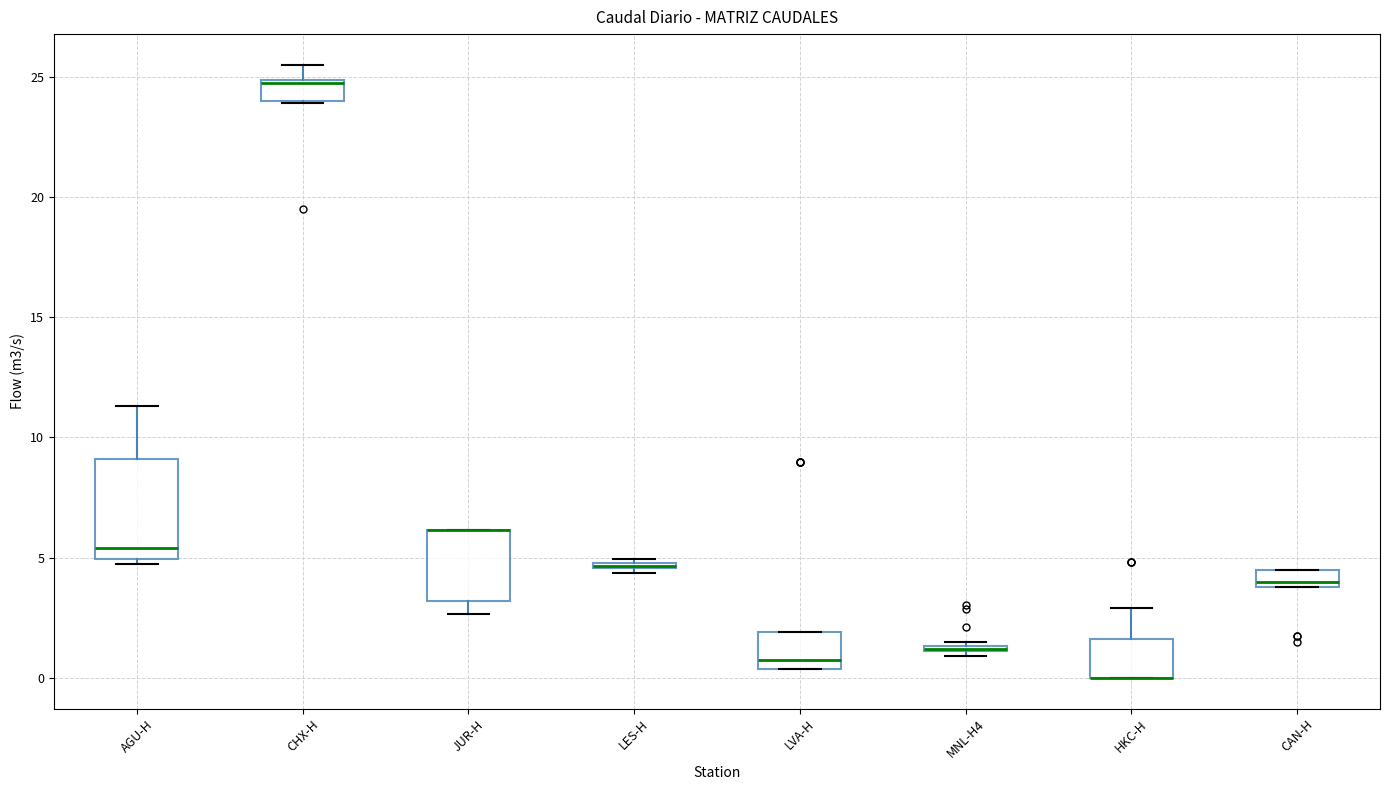

Where is the lower edge of the box for CHX-H on the y-axis? The values are not printed on the chart, so give them approximately, as read against the axis.

24.0